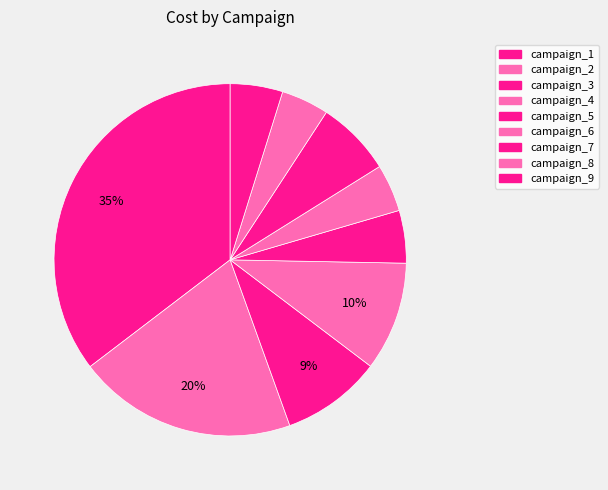

Does campaign_4 represent more than half of the total?

No